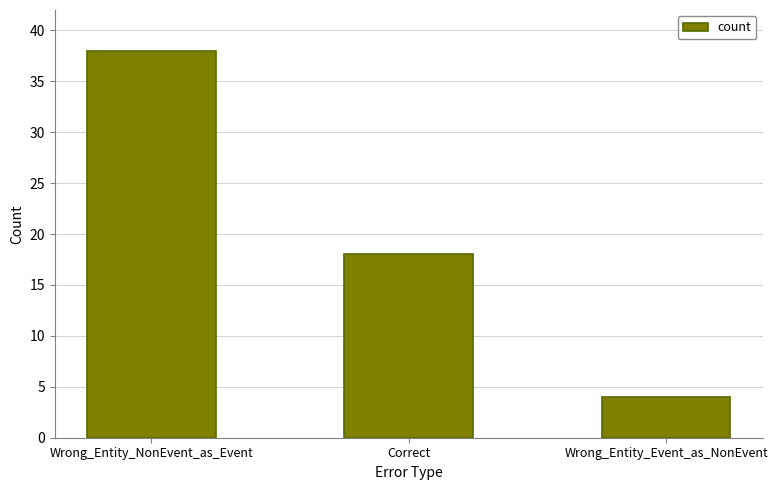

List the labels in order of value, smallest first.

Wrong_Entity_Event_as_NonEvent, Correct, Wrong_Entity_NonEvent_as_Event